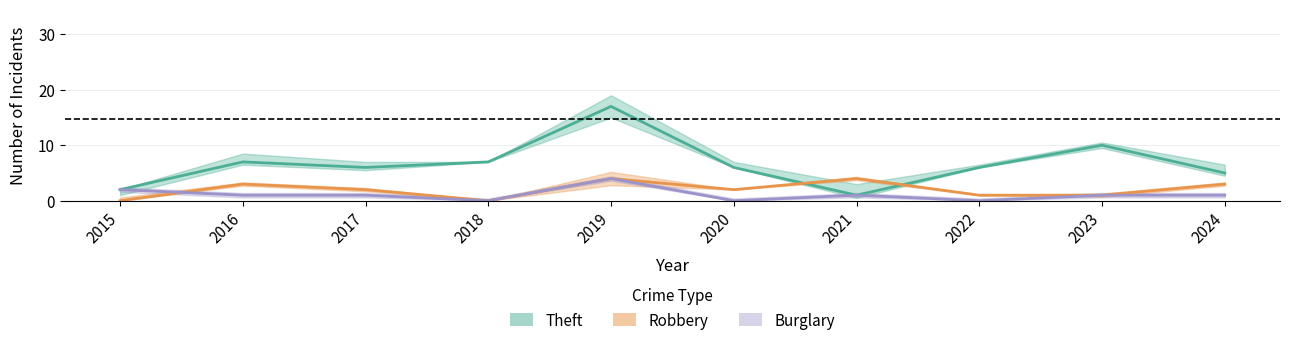

Rank the categories by Burglary value from highest to lowest.

2019, 2015, 2016, 2017, 2021, 2023, 2024, 2018, 2020, 2022